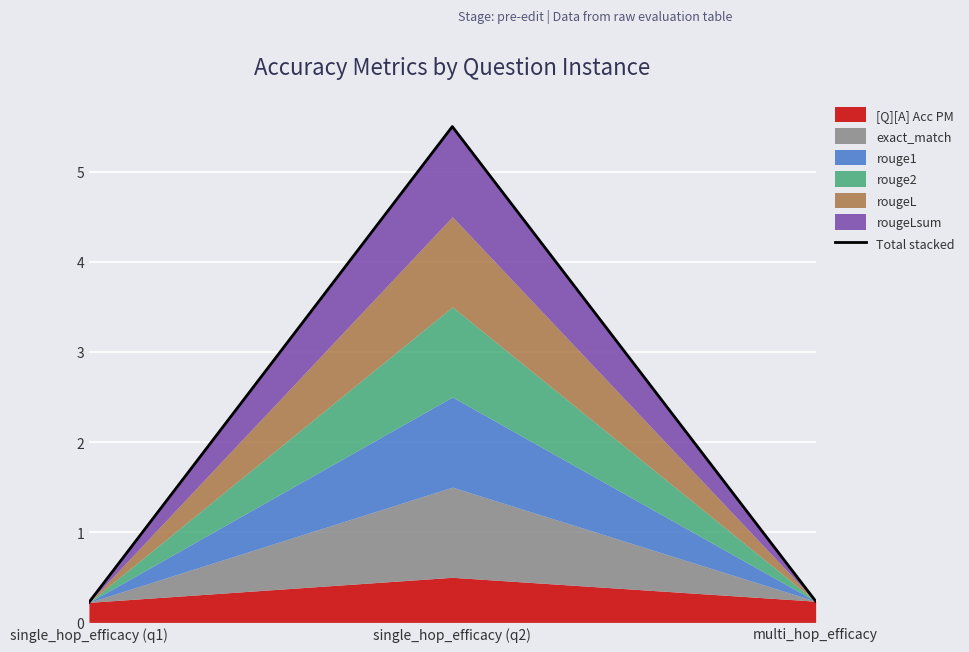

Reading left to right, what are all the values shown in this chart?

0.2	5.5	0.2